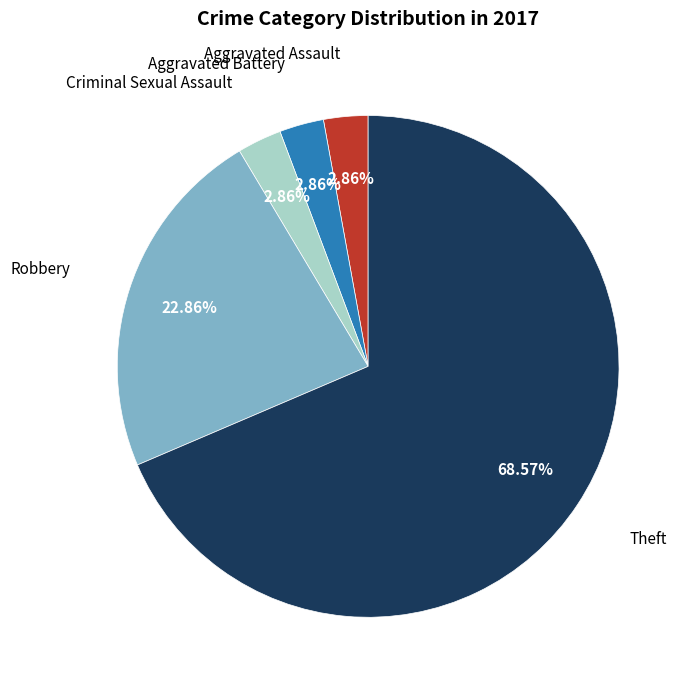

Which category has the biggest portion of the pie?

Theft